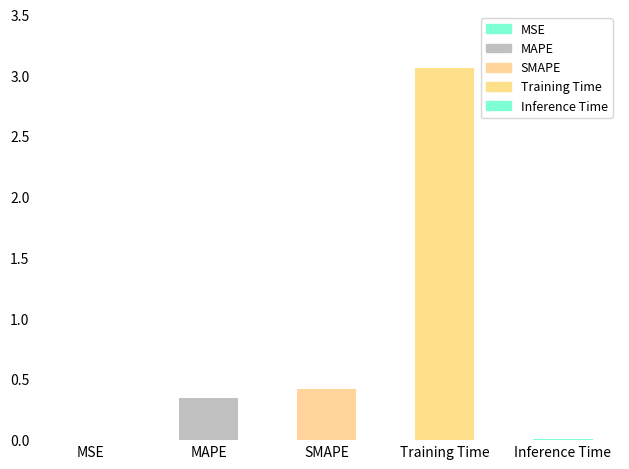

What is the greatest value displayed?

3.1